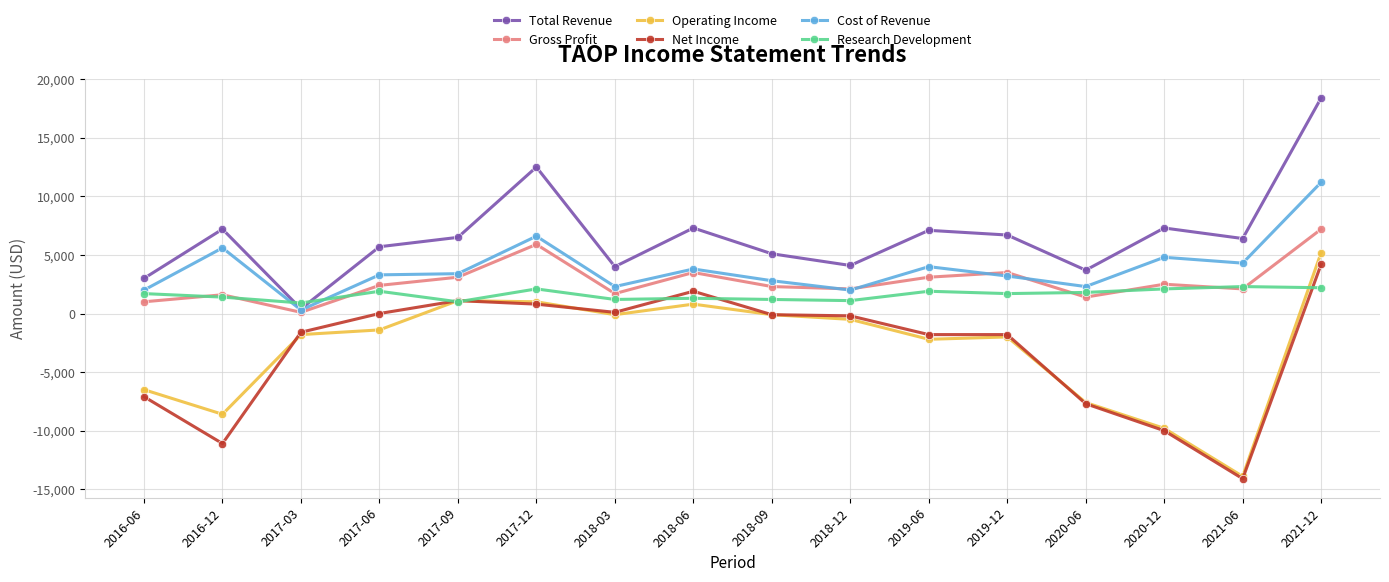

Rank the series by their maximum value, from highest to lowest.

Total Revenue, Cost of Revenue, Gross Profit, Operating Income, Net Income, Research Development